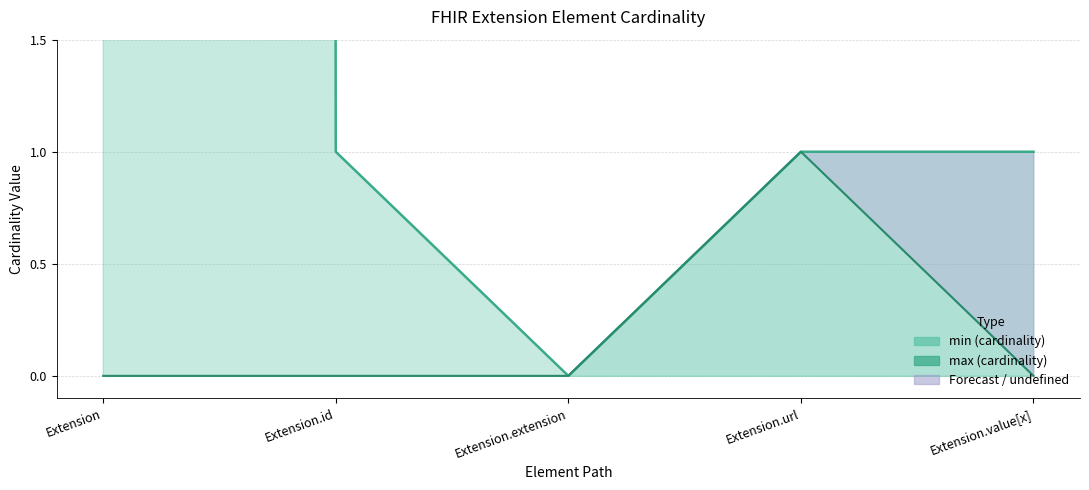

Reading left to right, what are all the values shown in this chart?

min: Extension=0	Extension.id=0	Extension.extension=0	Extension.url=1	Extension.value[x]=0
max: Extension=999	Extension.id=1	Extension.extension=0	Extension.url=1	Extension.value[x]=1